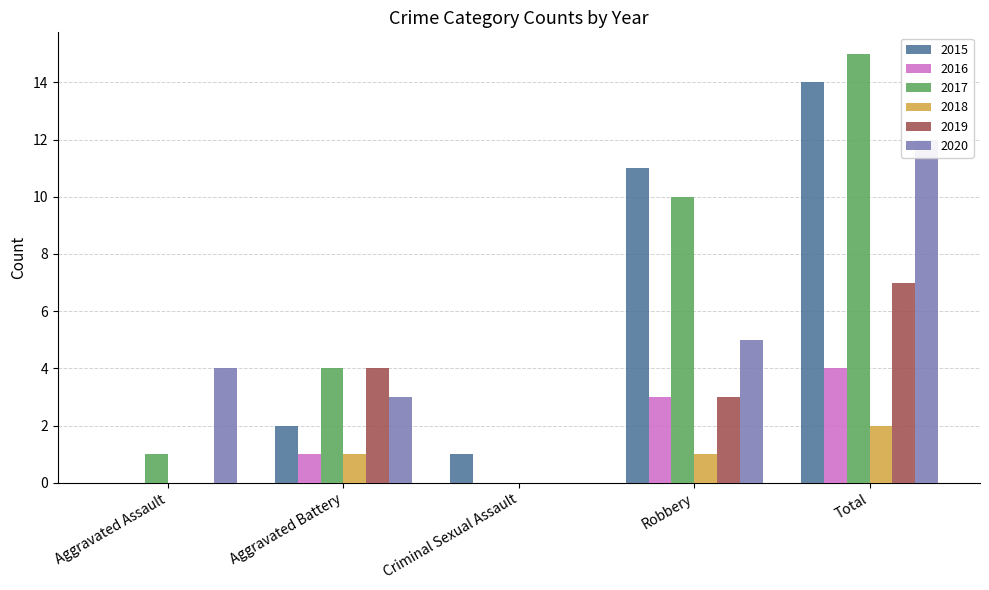

What are all the series names shown in the legend?

2015, 2016, 2017, 2018, 2019, 2020